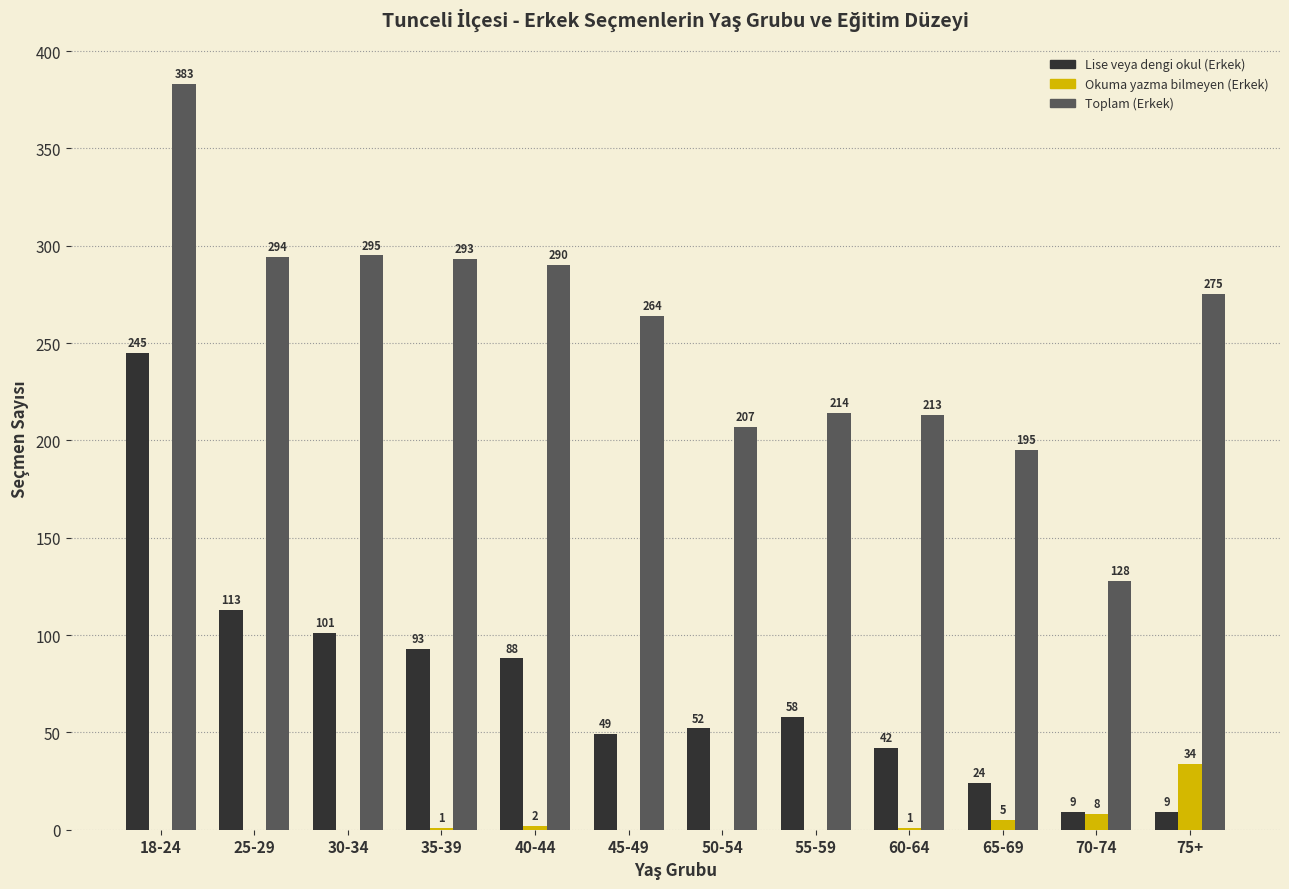

What are all the series names shown in the legend?

Lise veya dengi okul (Erkek), Okuma yazma bilmeyen (Erkek), Toplam (Erkek)